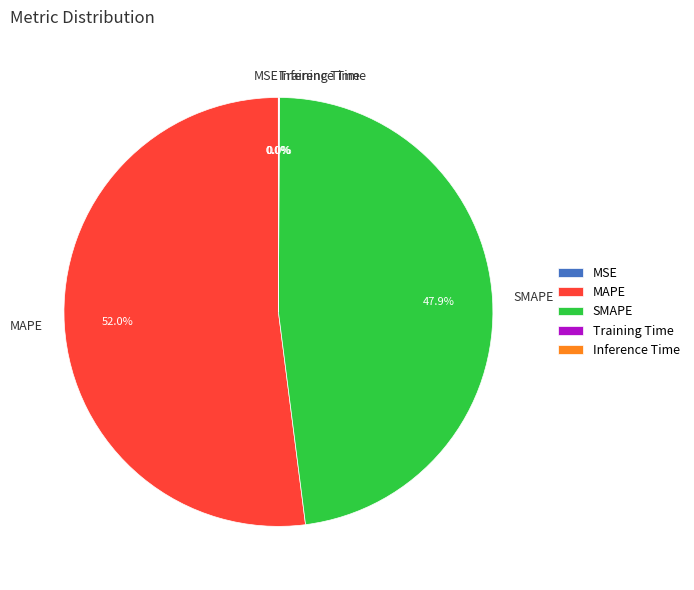

Which category accounts for the majority?

MAPE